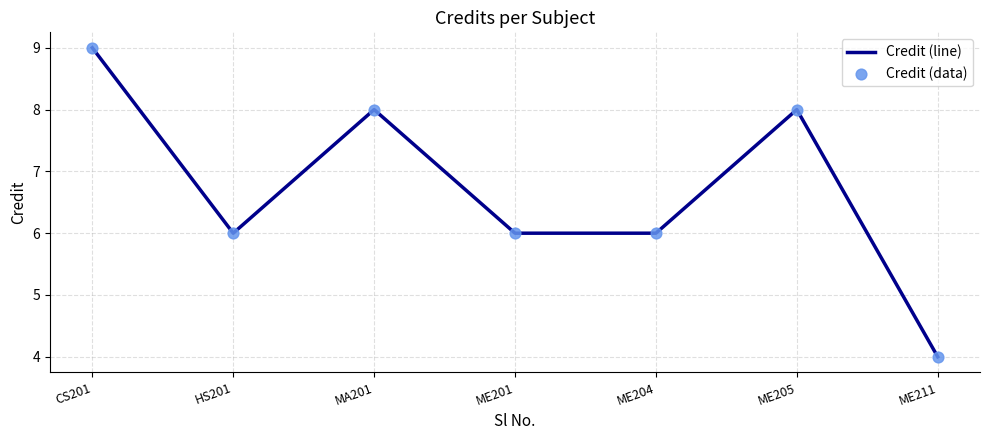

How many interior local peaks (higher than both neighbors) does the data have?

2